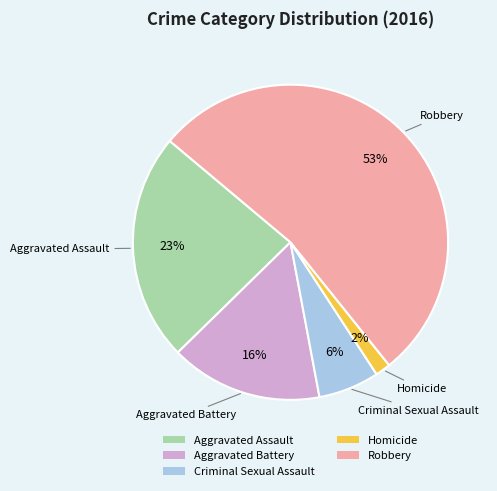

What percentage is the Aggravated Battery slice, to the nearest percent?

16%